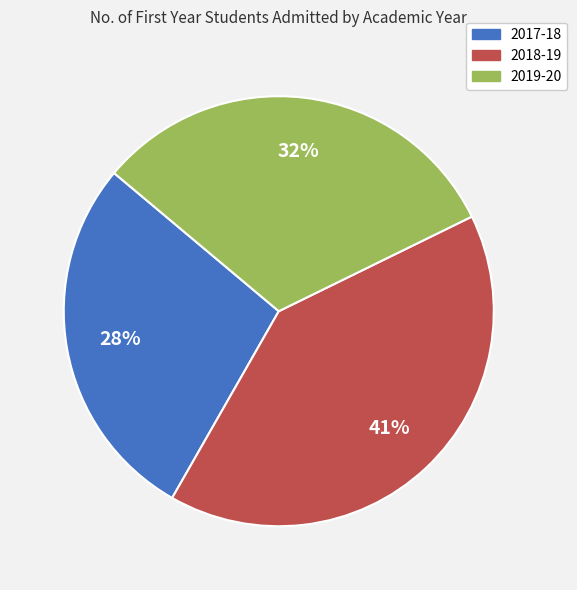

Between 2017-18 and 2018-19, which is larger?

2018-19